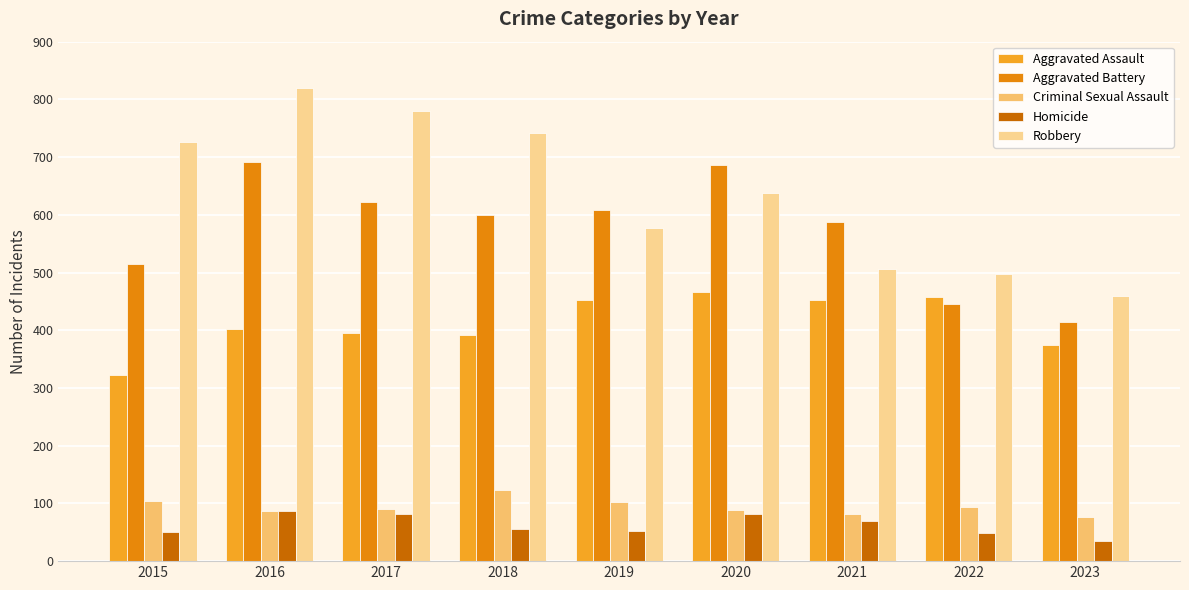

How many series are shown in this chart?

5